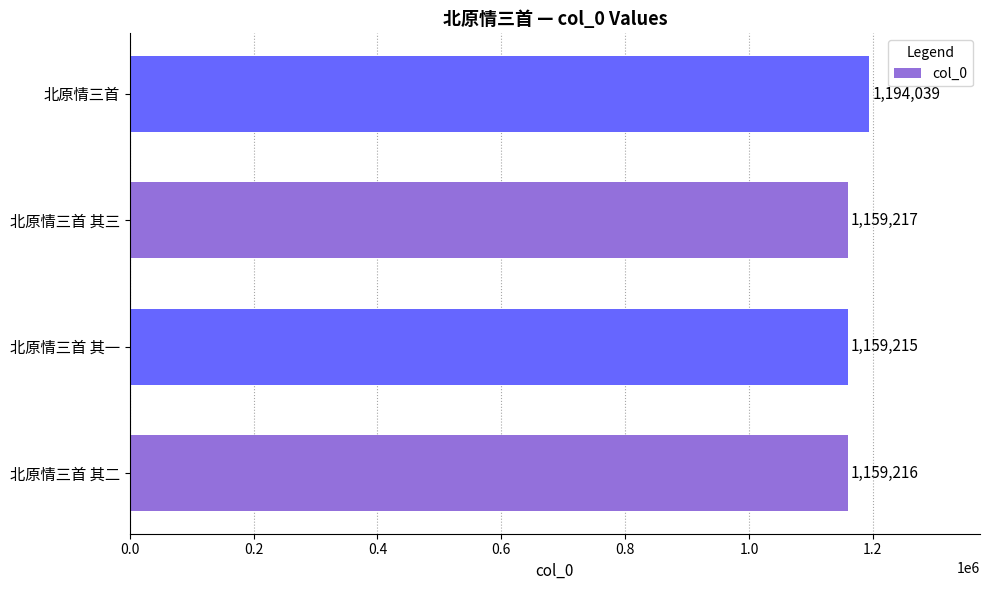

What is the sum of all values?

4671687